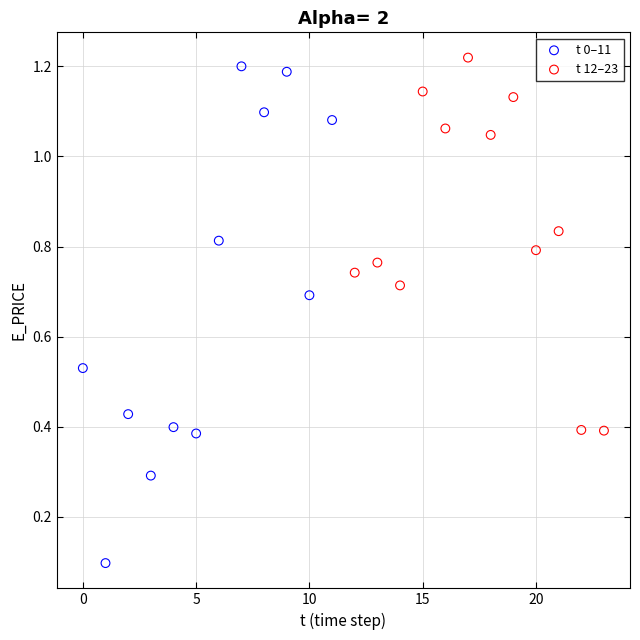

Which series has the largest Y range (max minus min)?

t 0–11